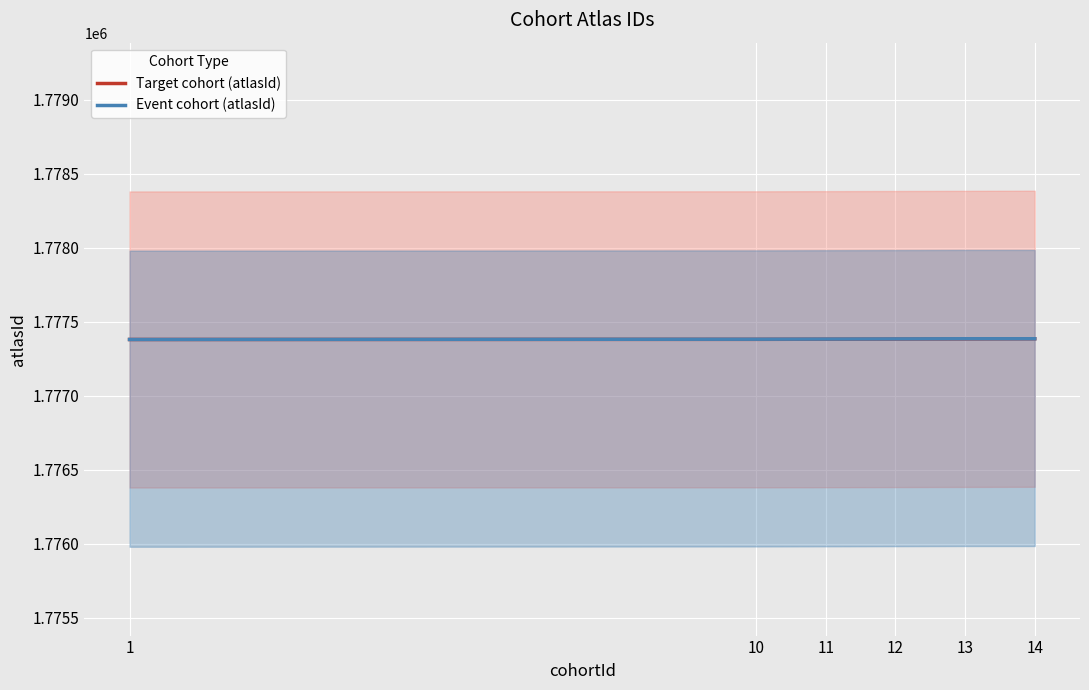

How many Event cohort (atlasId) values are between 1777382 and 1777385?

5